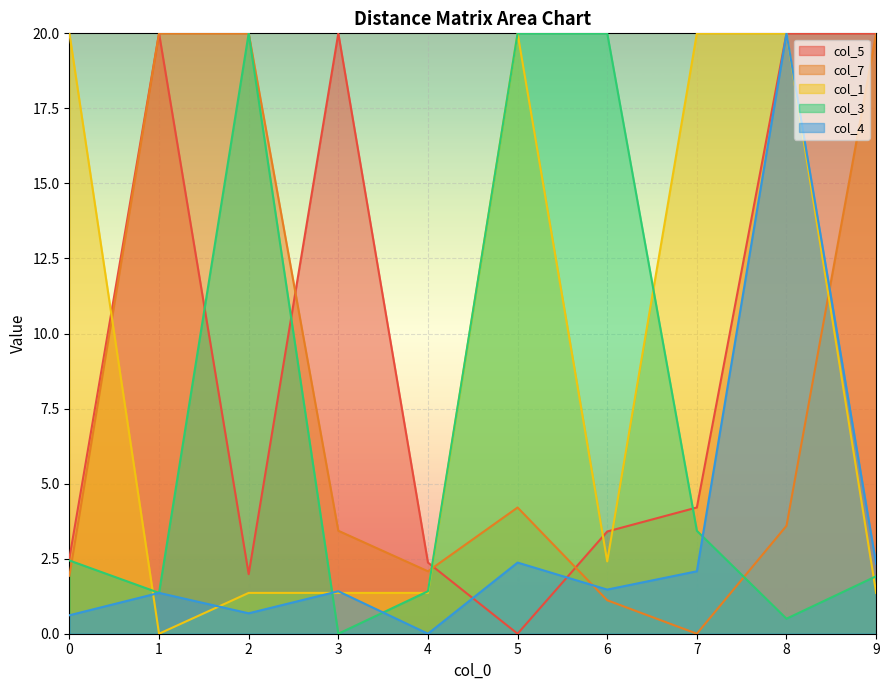

Reading right to left, transcribe all the data shown in this chart.

col_5: 9=20.0	8=20.0	7=4.2	6=3.4	5=0.0	4=2.4	3=20.0	2=2.0	1=20.0	0=2.5
col_7: 9=20.0	8=3.6	7=0.0	6=1.1	5=4.2	4=2.1	3=3.4	2=20.0	1=20.0	0=1.9
col_1: 9=1.4	8=20.0	7=20.0	6=2.4	5=20.0	4=1.4	3=1.4	2=1.4	1=0.0	0=20.0
col_3: 9=1.9	8=0.5	7=3.4	6=20.0	5=20.0	4=1.4	3=0.0	2=20.0	1=1.4	0=2.4
col_4: 9=2.3	8=20.0	7=2.1	6=1.5	5=2.4	4=0.0	3=1.4	2=0.7	1=1.4	0=0.6